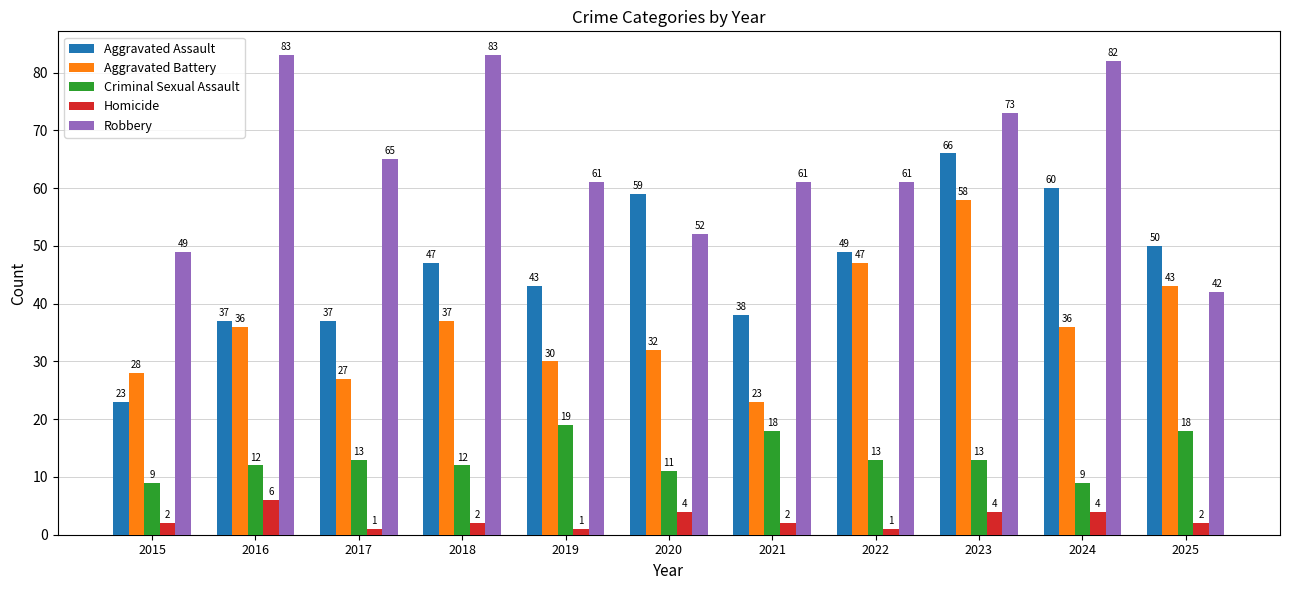

What is the average value of the Homicide series?

3